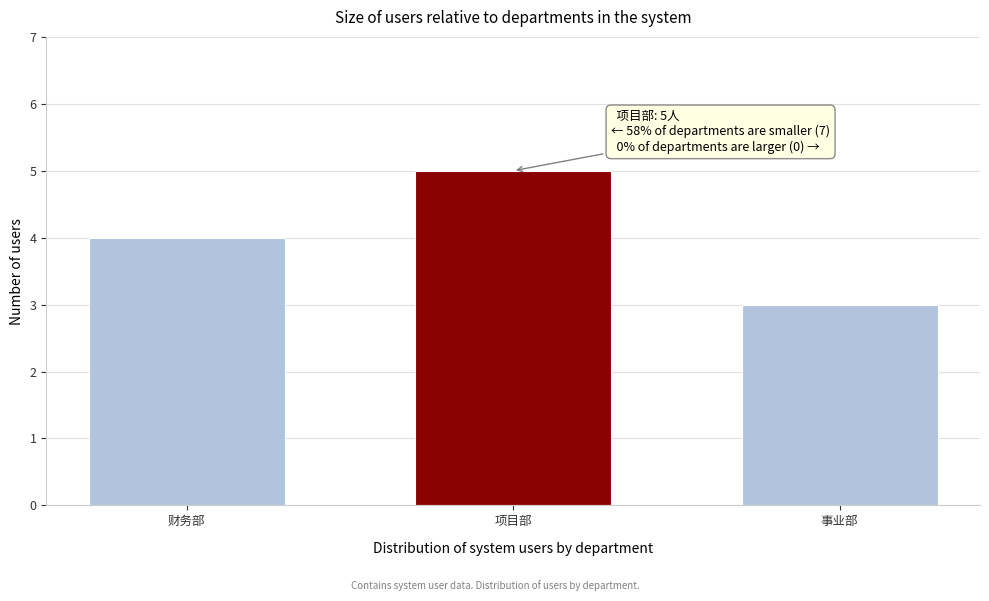

Reading left to right, what are all the values shown in this chart?

4	5	3